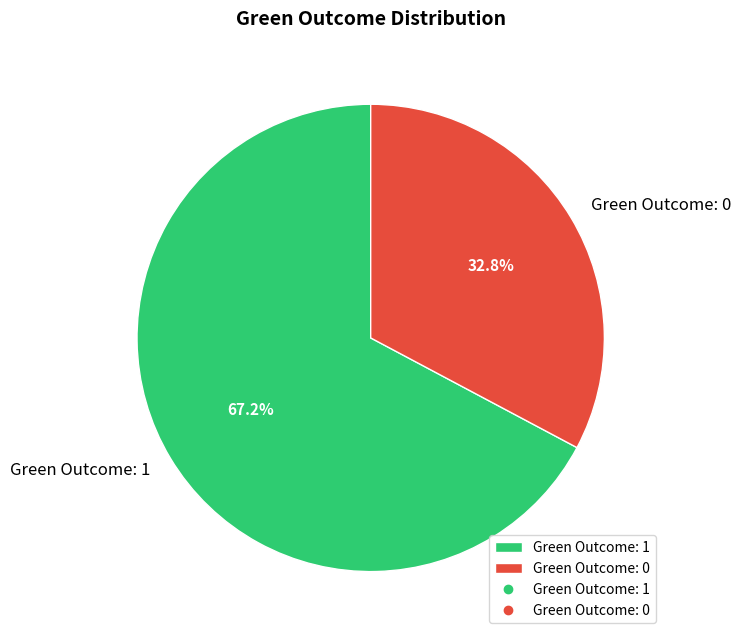

Combined, do Green Outcome: 0 and Green Outcome: 1 account for over 50%?

Yes